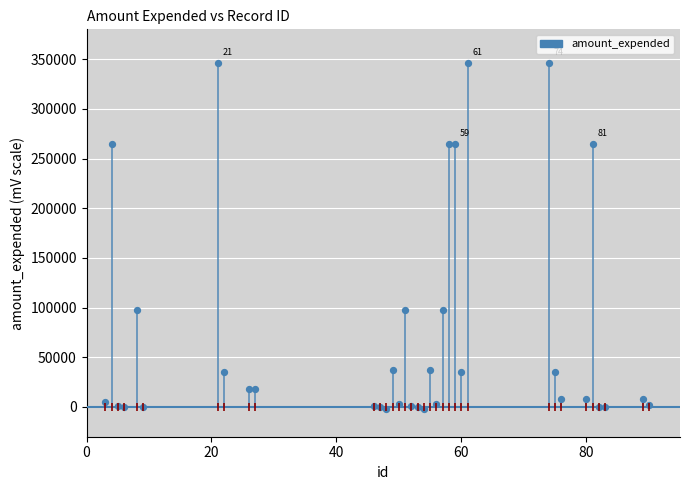

What is the range of X values (max minus min)?

87